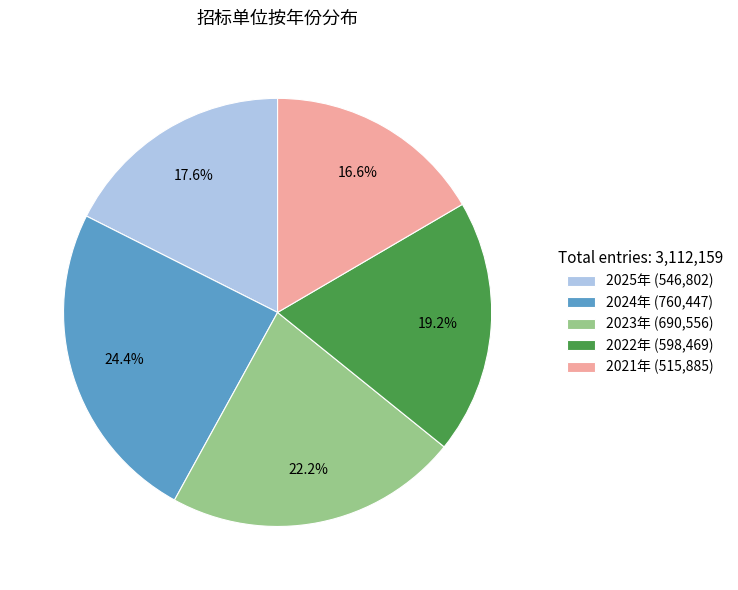

To the nearest percent, what is the combined percentage of 2021年 and 2023年?

39%